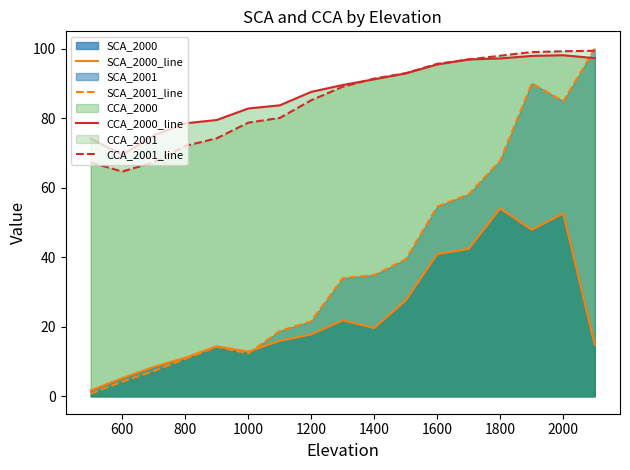

How many data points in CCA_2000_line are above 89?

9